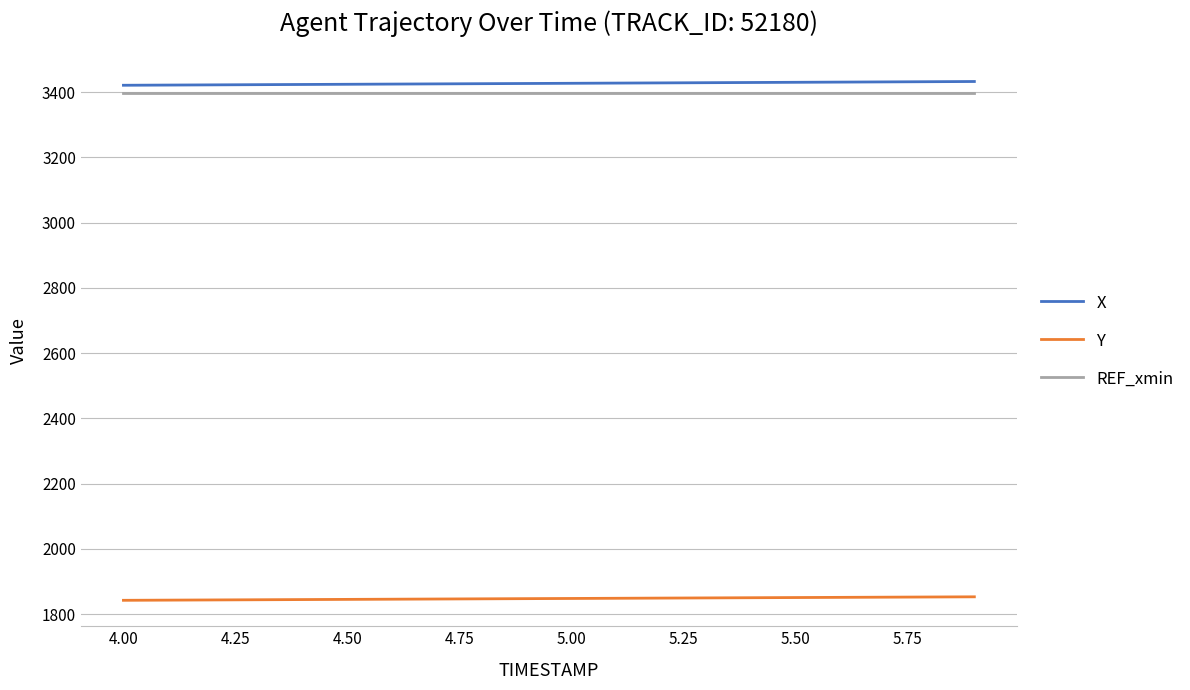

True or false: REF_xmin and X cross at least once.

False